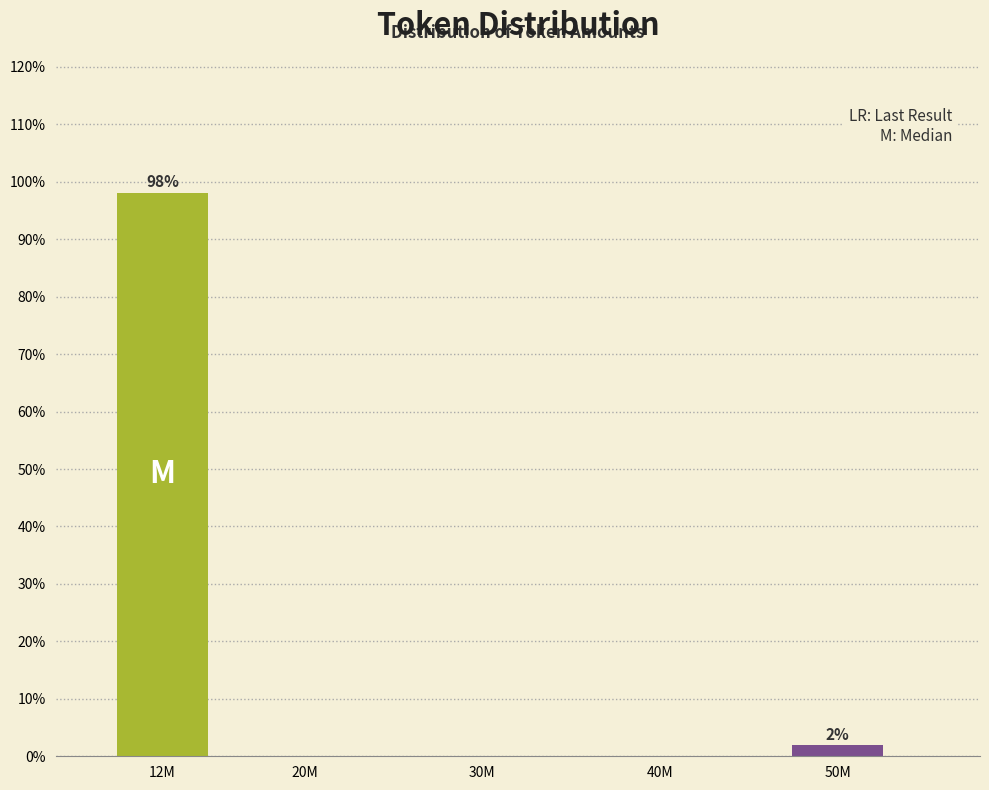

Reading right to left, list all the values displayed in this chart.

50M=1.9	40M=0.0	30M=0.0	20M=0.0	12M=98.1